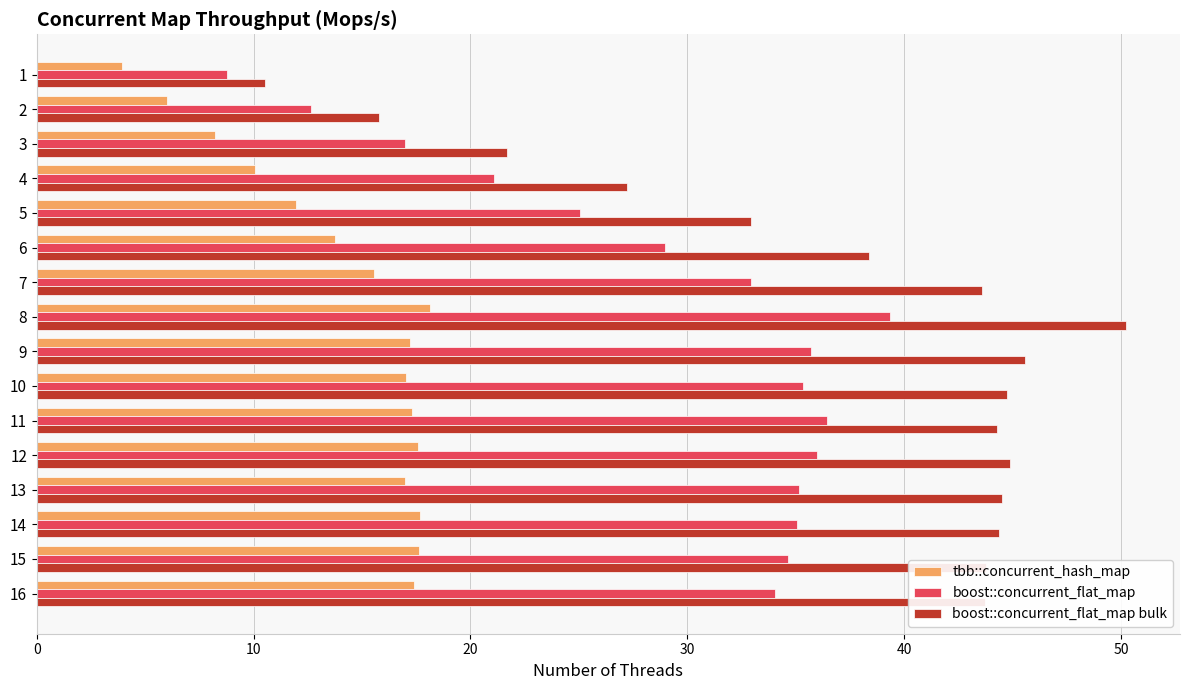

Rank the series at 12 from highest to lowest value.

boost::concurrent_flat_map bulk, boost::concurrent_flat_map, tbb::concurrent_hash_map